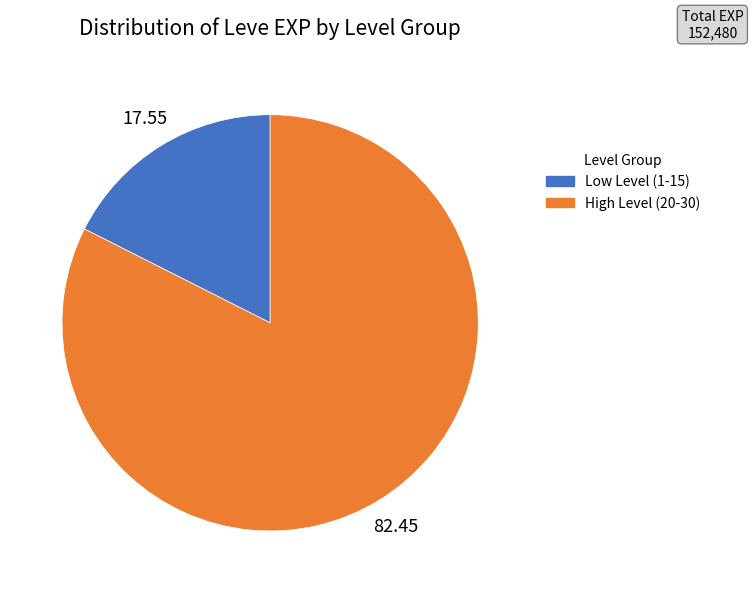

Does any single category account for the majority?

Yes